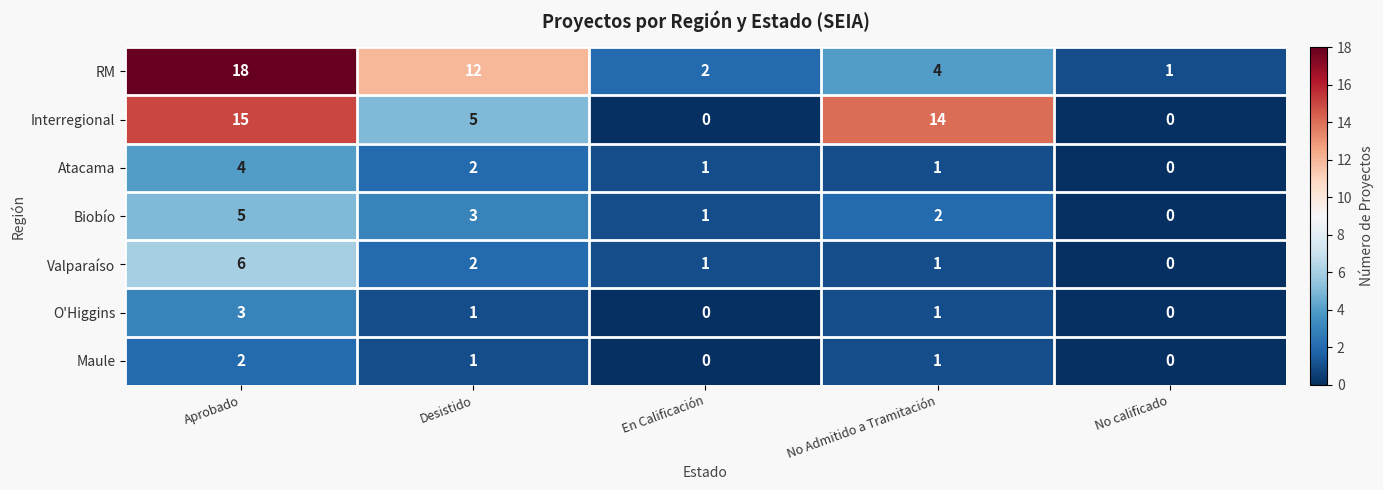

How many positive values does the Biobío series have?

4